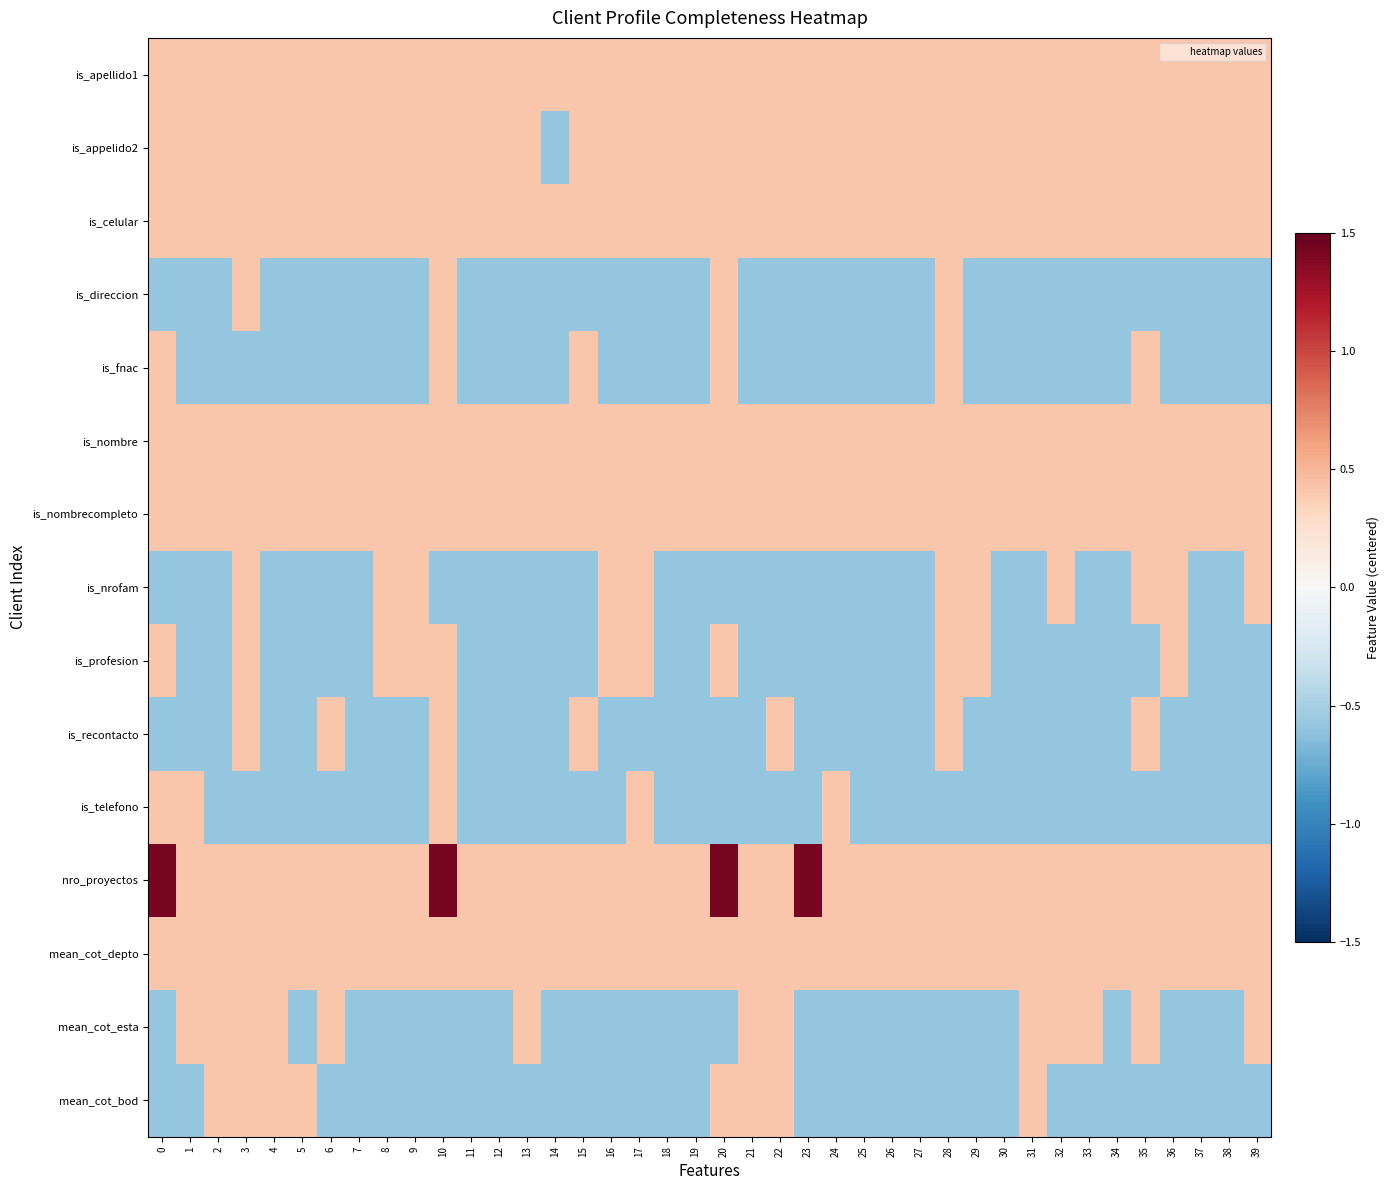

What is the greatest value displayed?

1.4